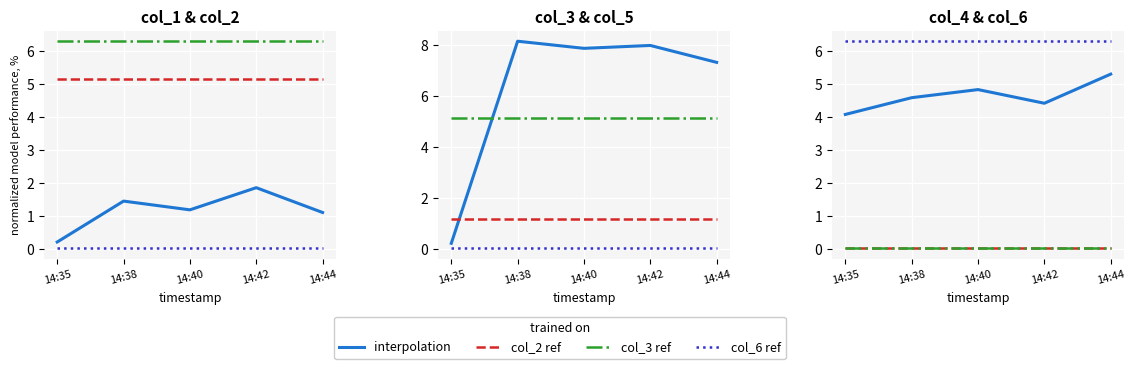

List the labels in order of value, largest first.

14:44, 14:40, 14:38, 14:42, 14:35